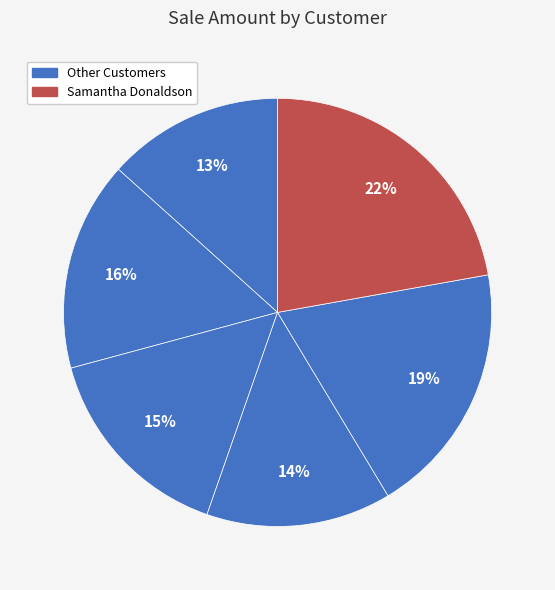

How many segments does this pie chart have?

6